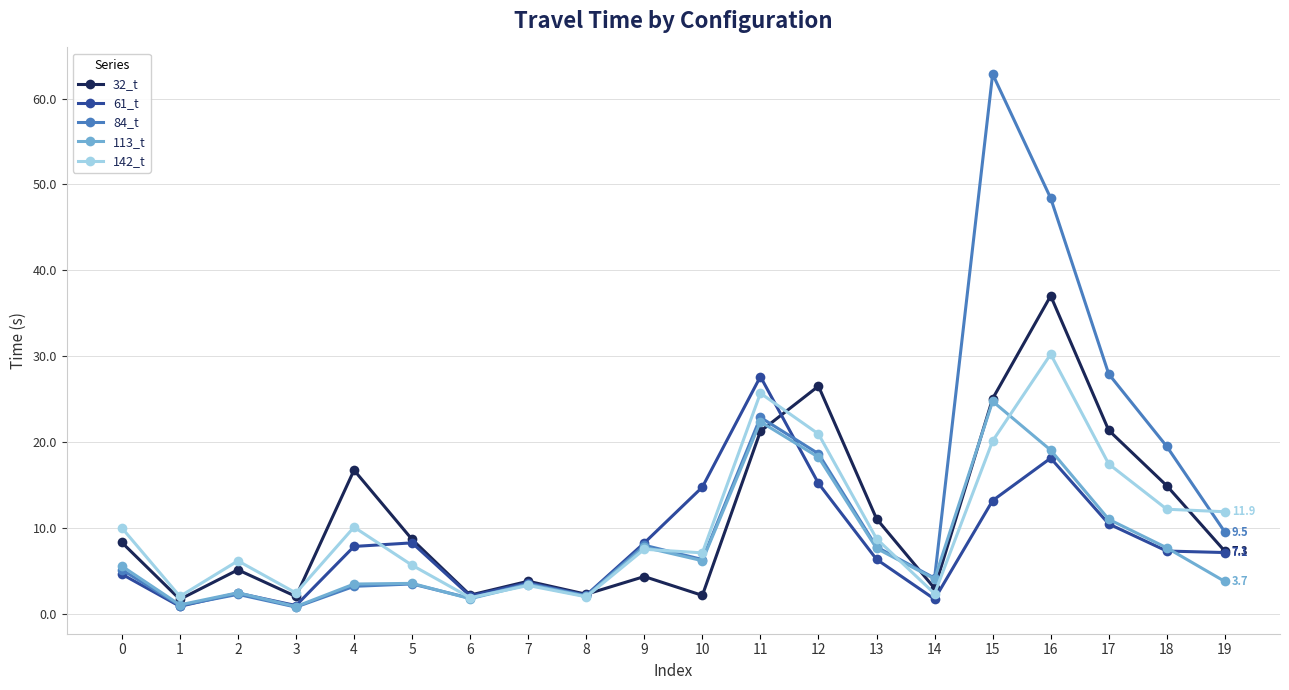

What is the approximate value of 84_t at 14?

4.1